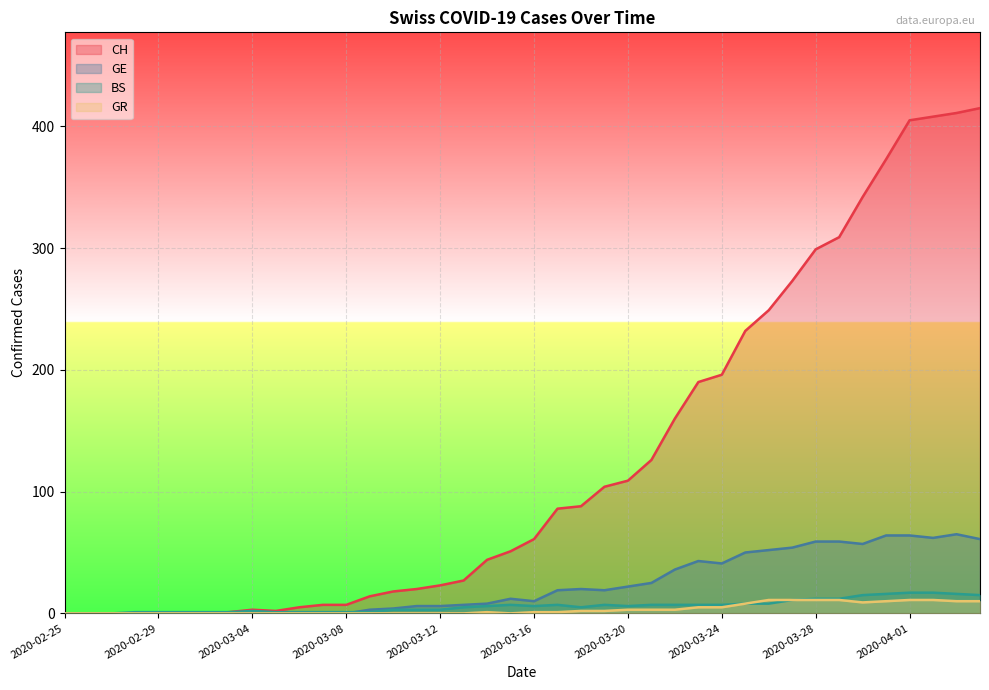

True or false: CH and BS cross at least once.

False